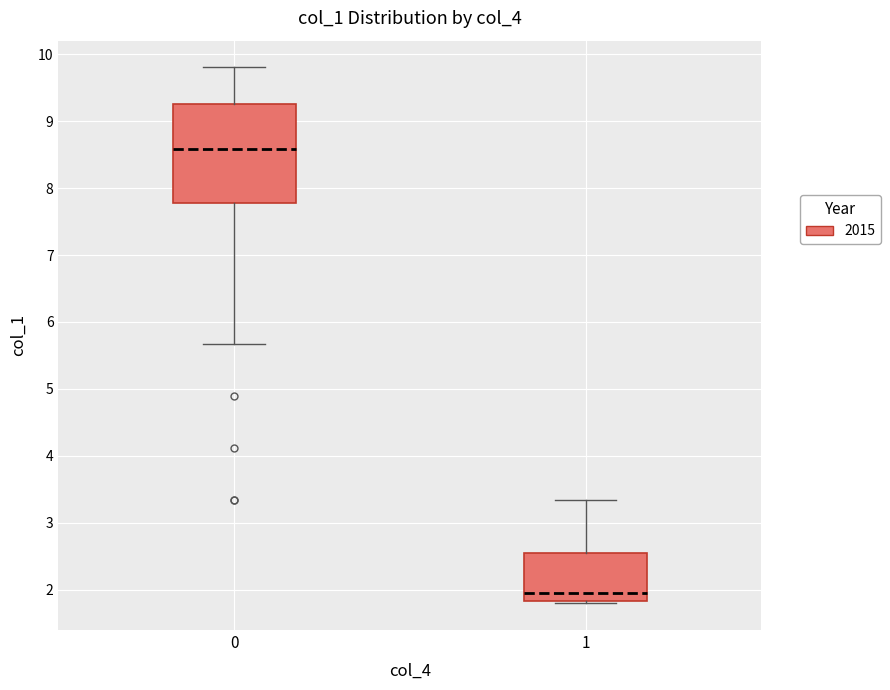

Comparing the boxes themselves (not the whiskers), which one is the tallest?

0